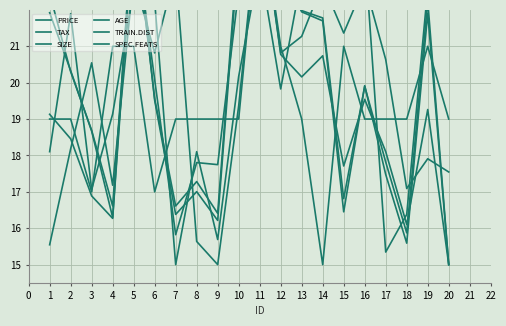

True or false: SPEC.FEATS has a value of 27.3 at 1.

False